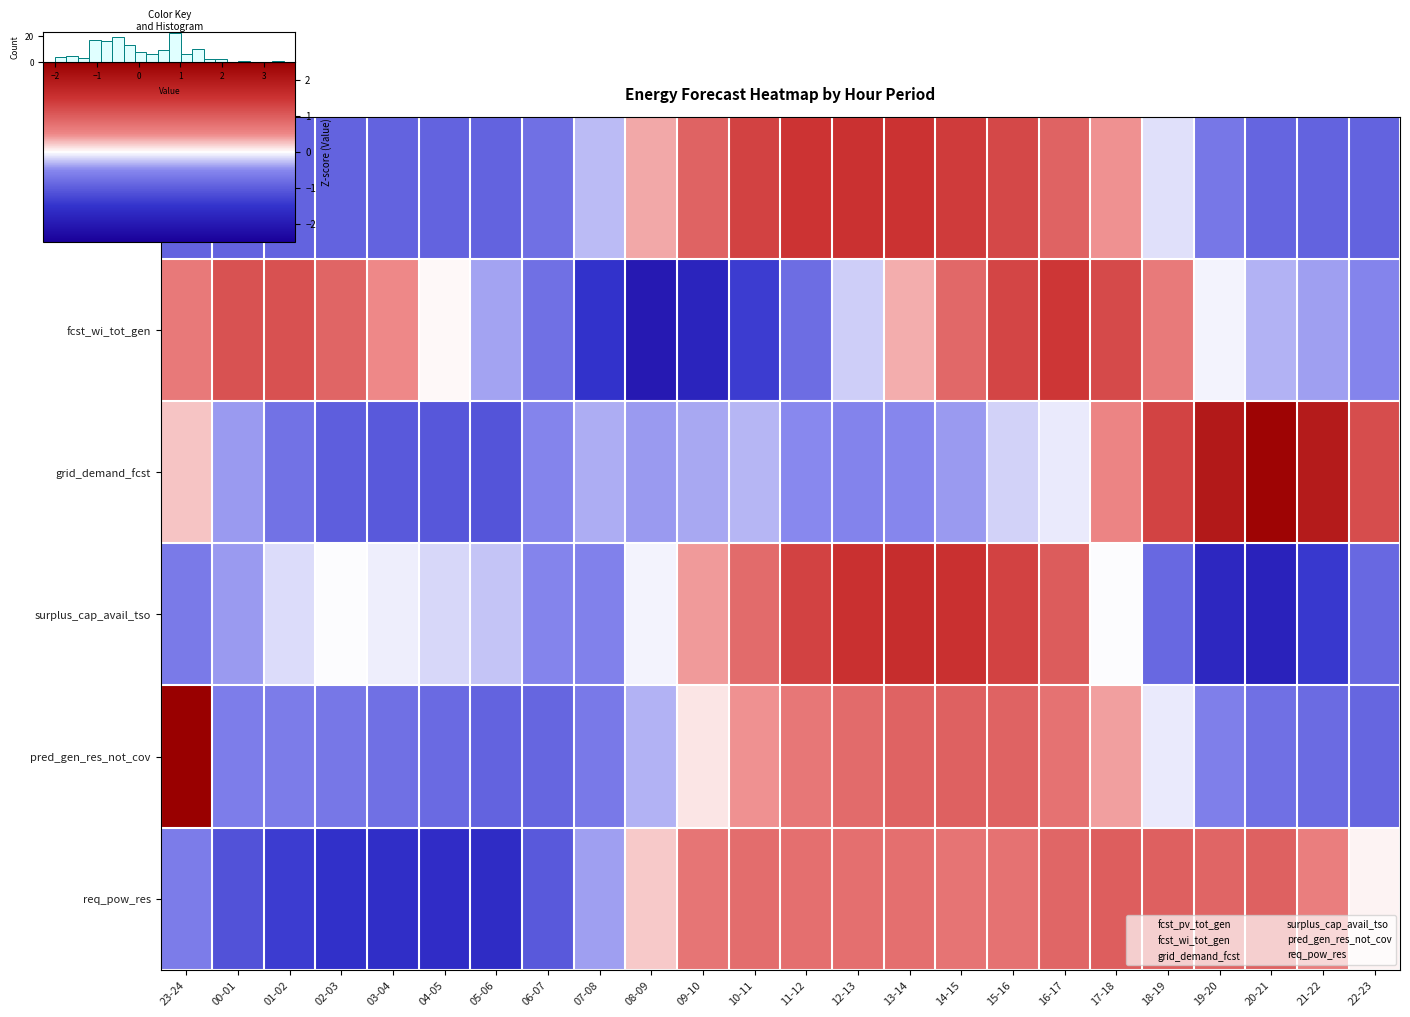

What is the sum of the surplus_cap_avail_tso values at 01-02 and 04-05?

-0.3